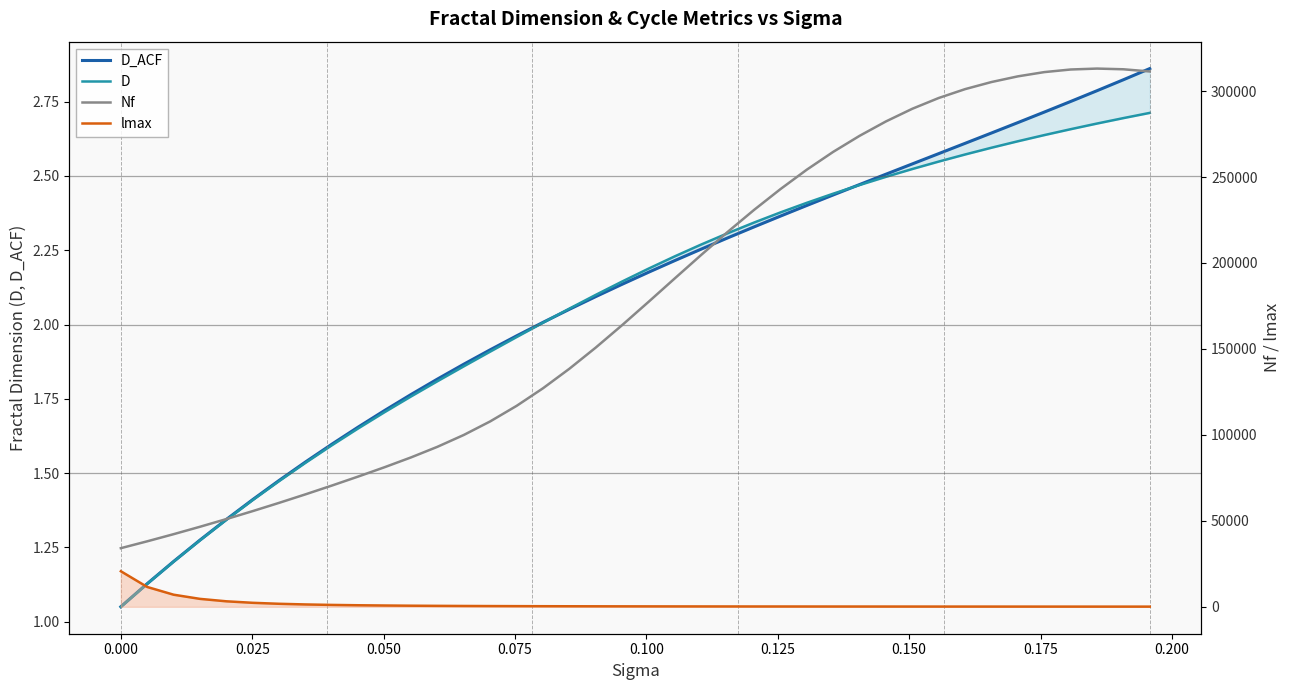

What are all the series names shown in the legend?

D_ACF, D, Nf, lmax